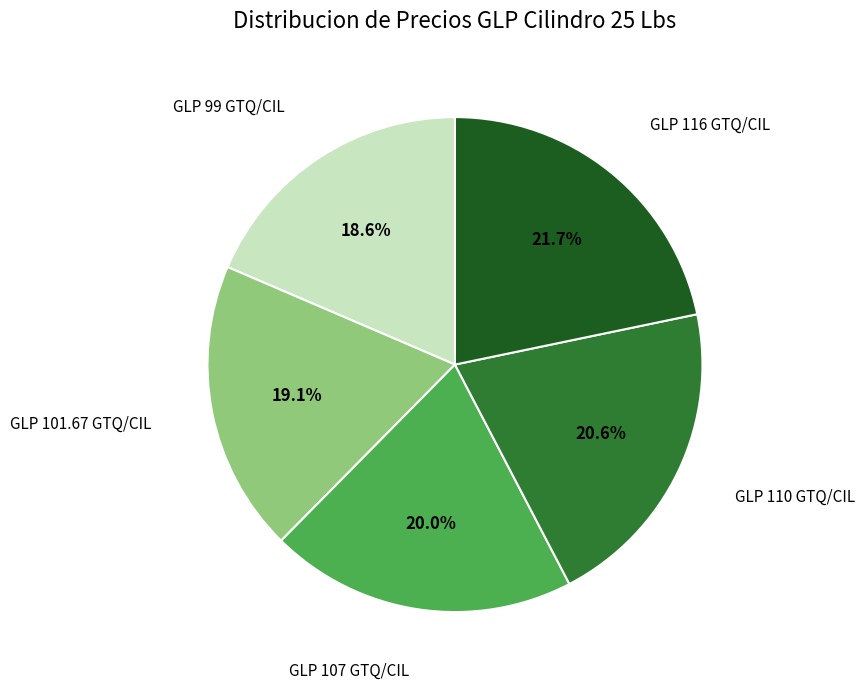

Count the number of slices in the pie.

5